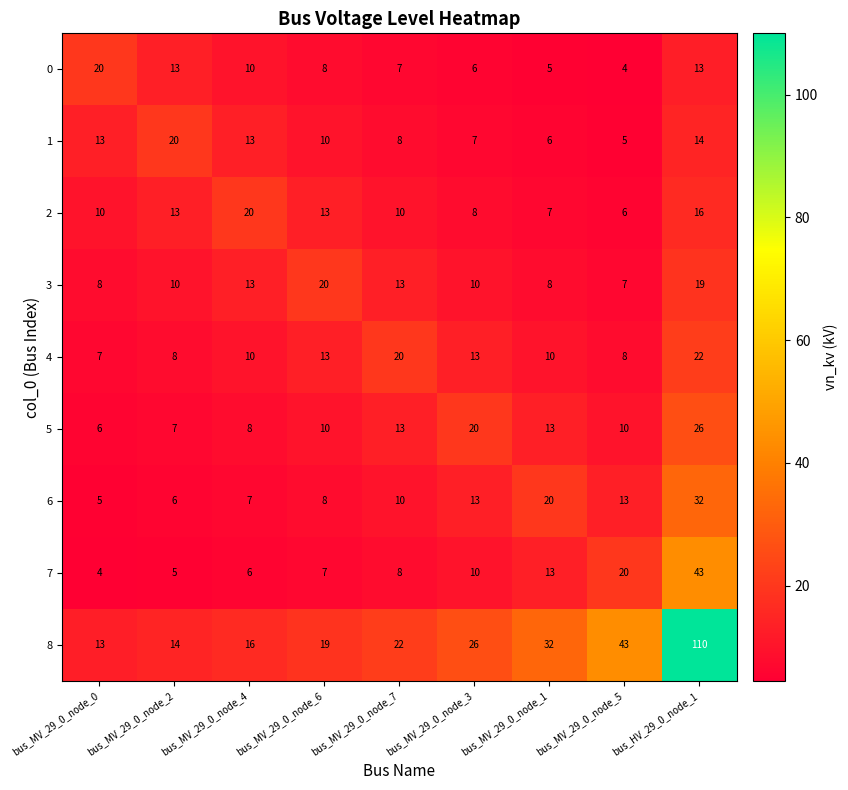

At which category is the sum across all series the highest?

bus_HV_29_0_node_1